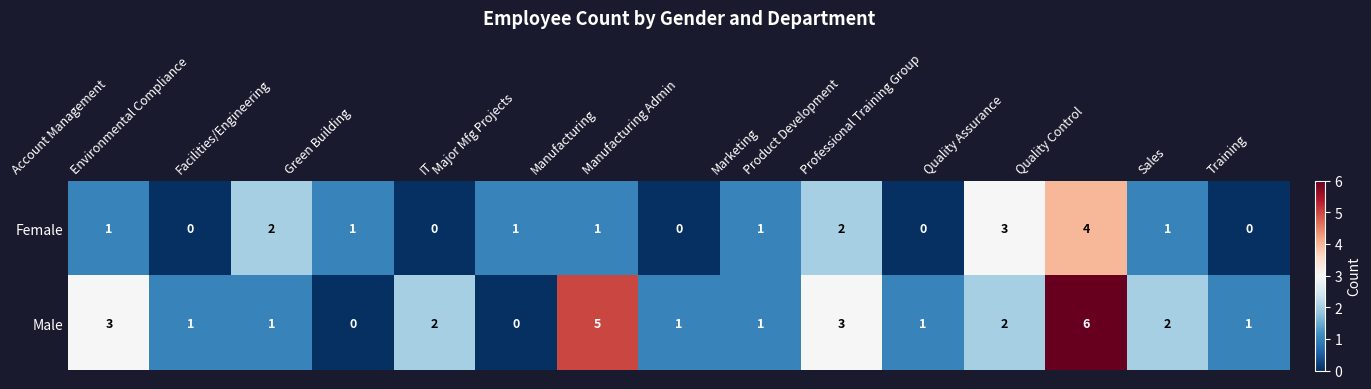

Count the Female values in the range 0 to 2.

13